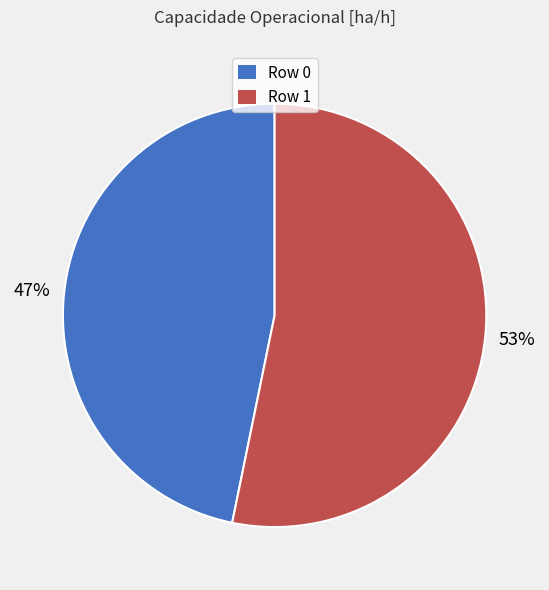

Which slice represents more than half of the pie?

Row 1